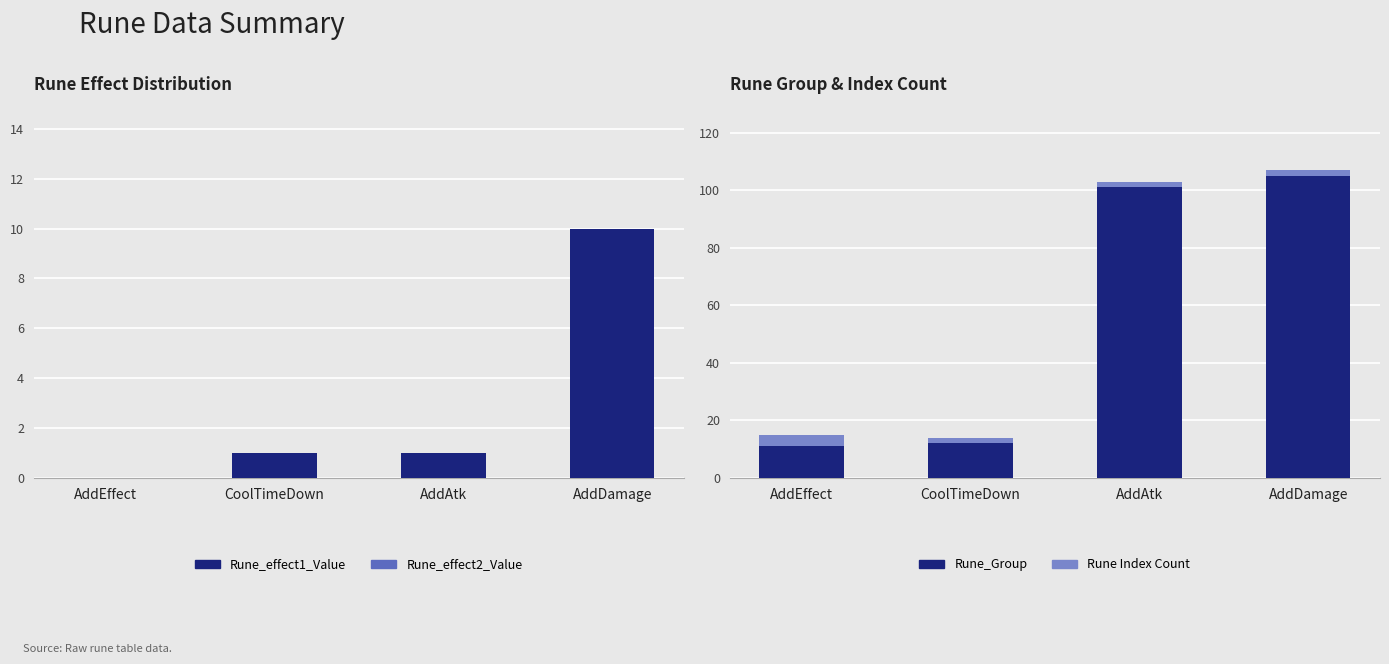

At which category is the sum across all series the highest?

AddDamage